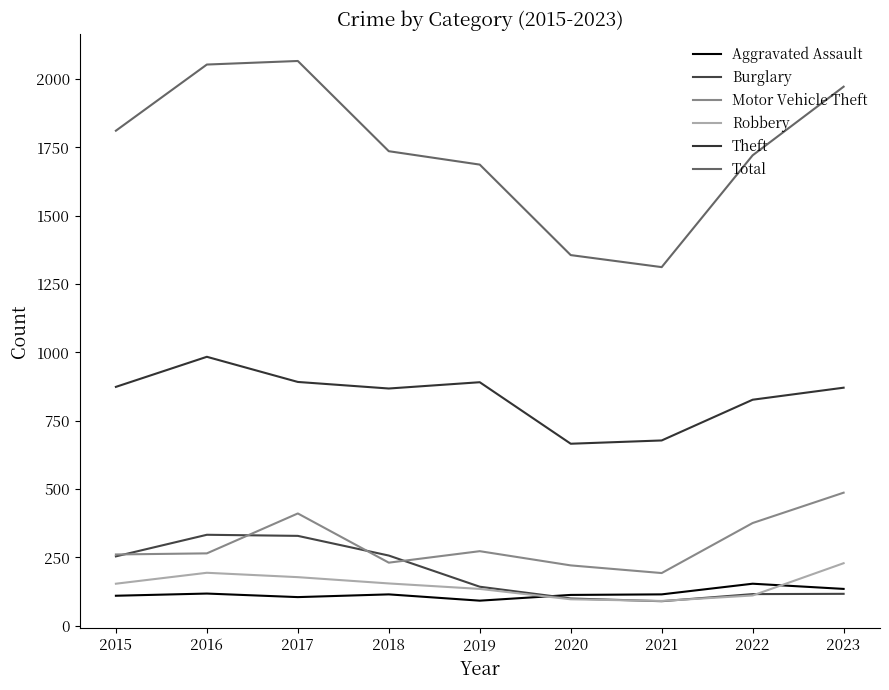

Rank the series by their maximum value, from lowest to highest.

Aggravated Assault, Robbery, Burglary, Motor Vehicle Theft, Theft, Total